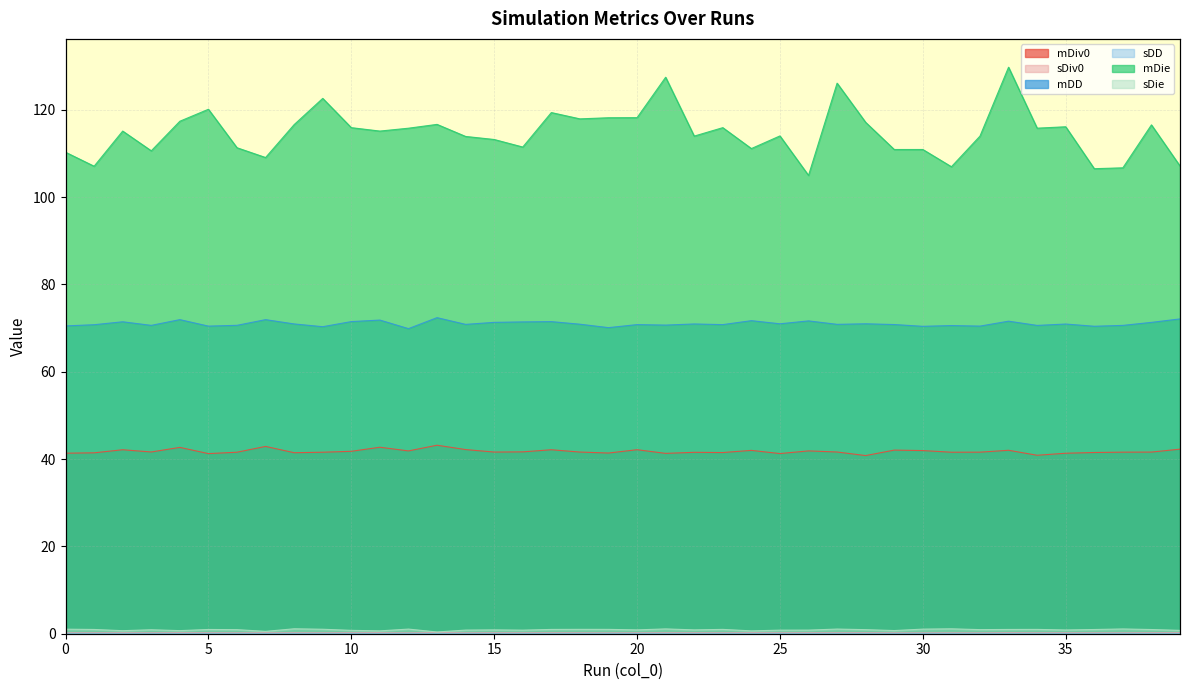

Which has a higher value, 9 or 28?

9